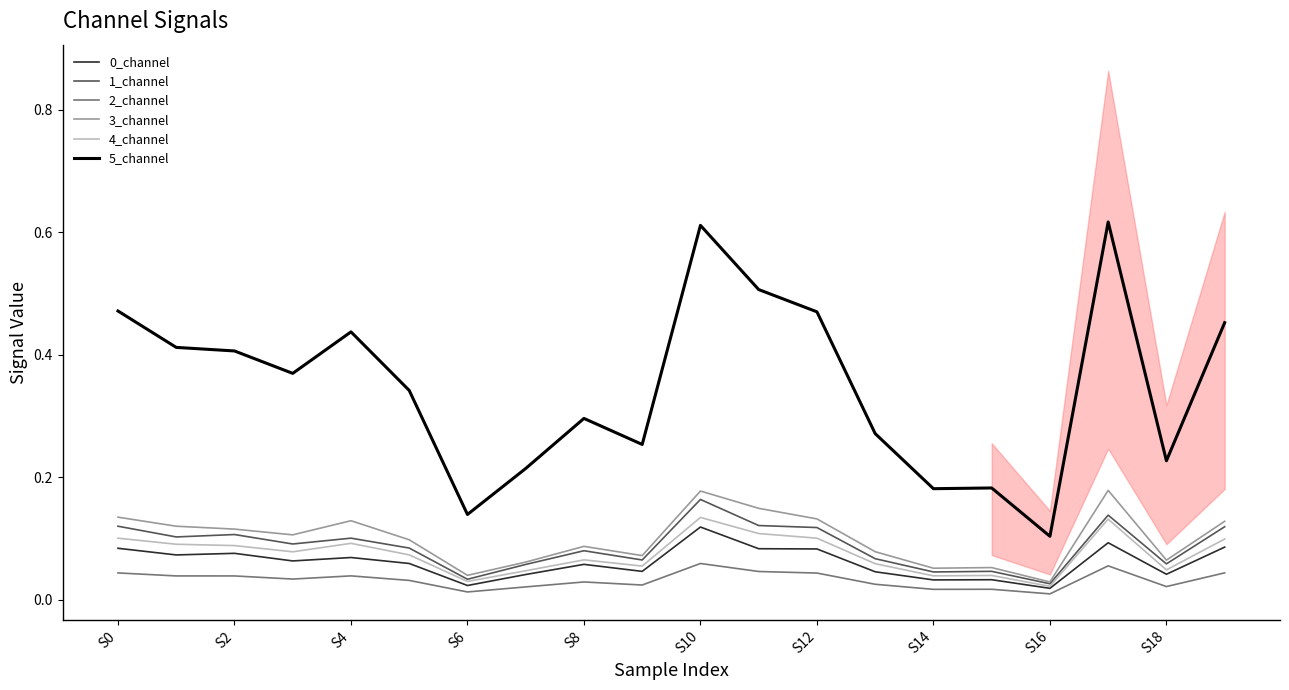

True or false: 2_channel and 4_channel cross at least once.

False